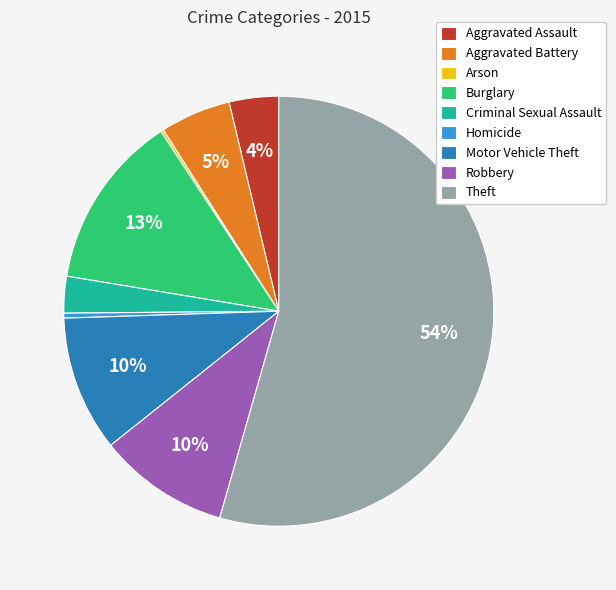

To the nearest percent, what is the difference between the Criminal Sexual Assault and Motor Vehicle Theft slice percentages?

7%